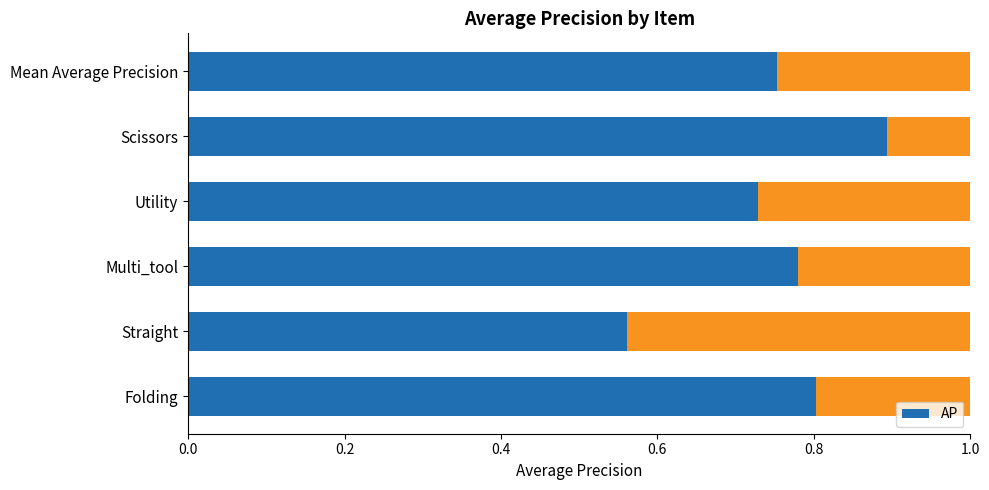

What is the minimum value shown in the chart?

0.6